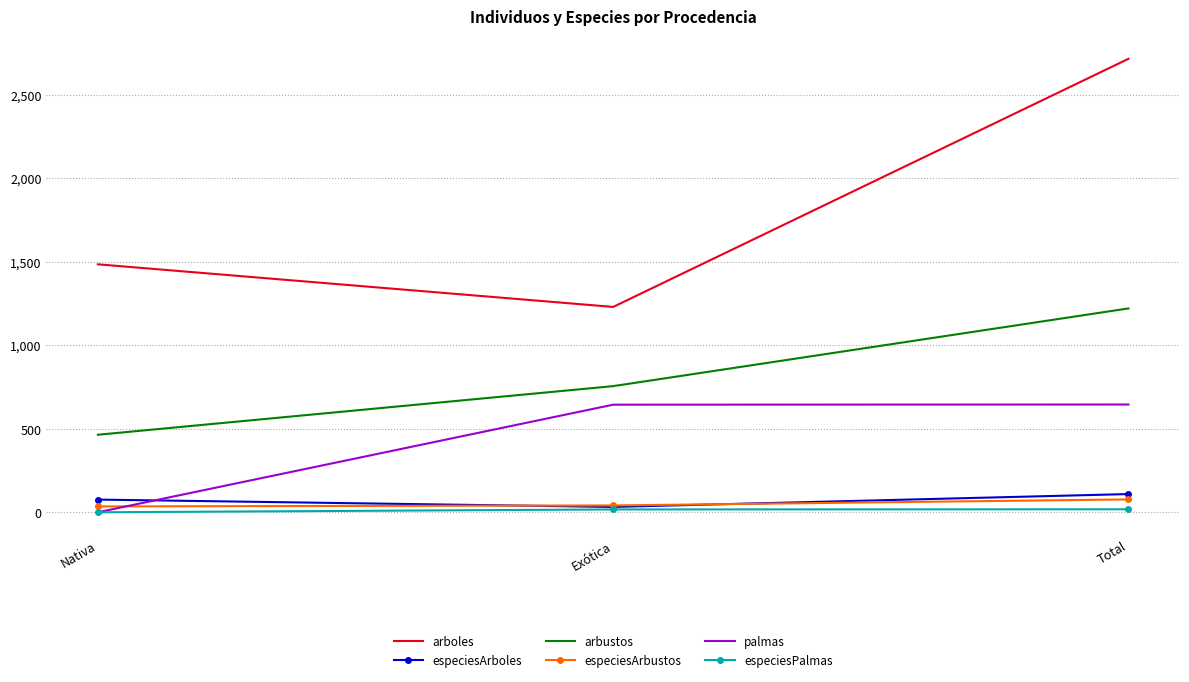

What is the maximum value shown in the chart?

2715